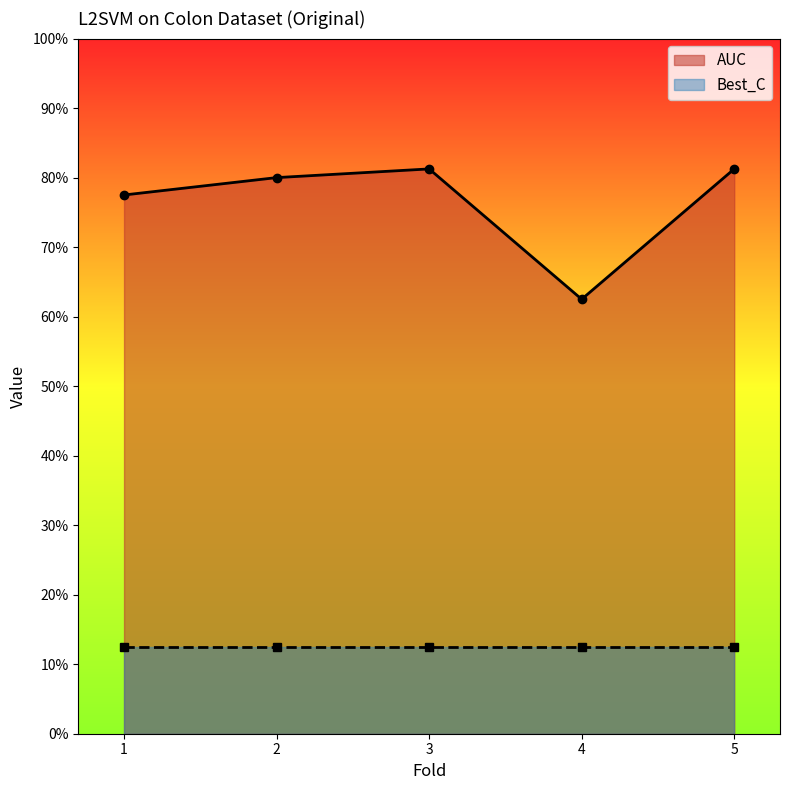

True or false: the data has more than 1 interior local peaks.

False